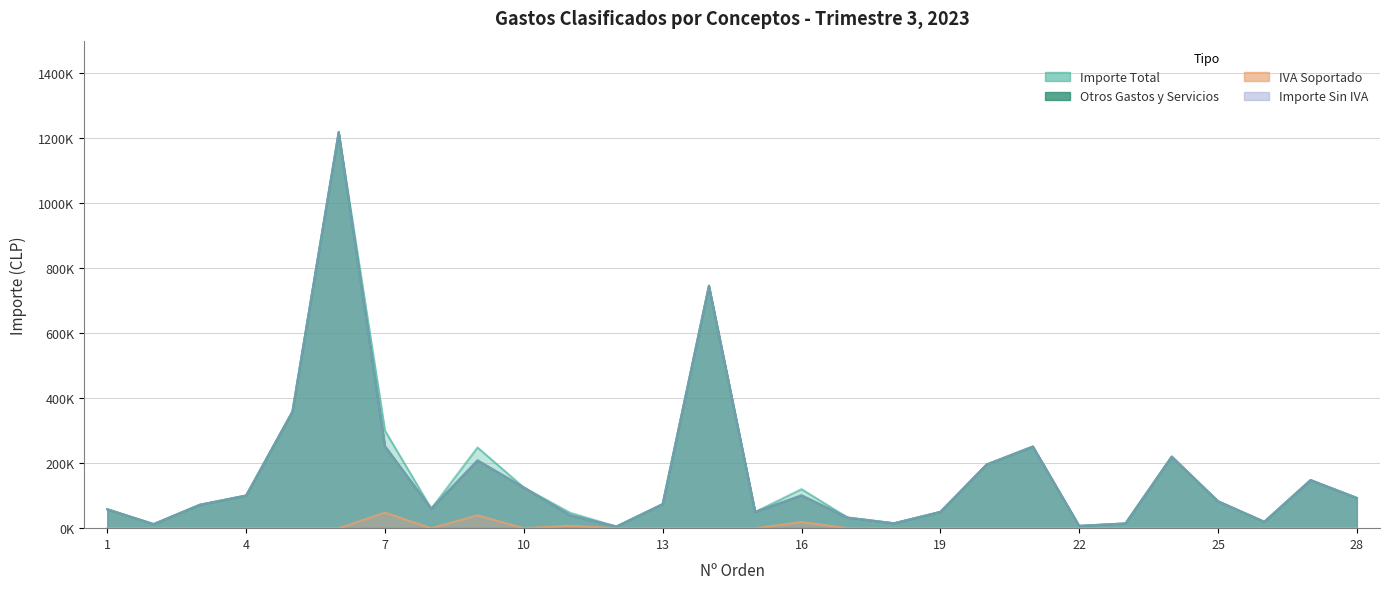

At which category does IMPORTE SIN IVA reach its first local peak?

6